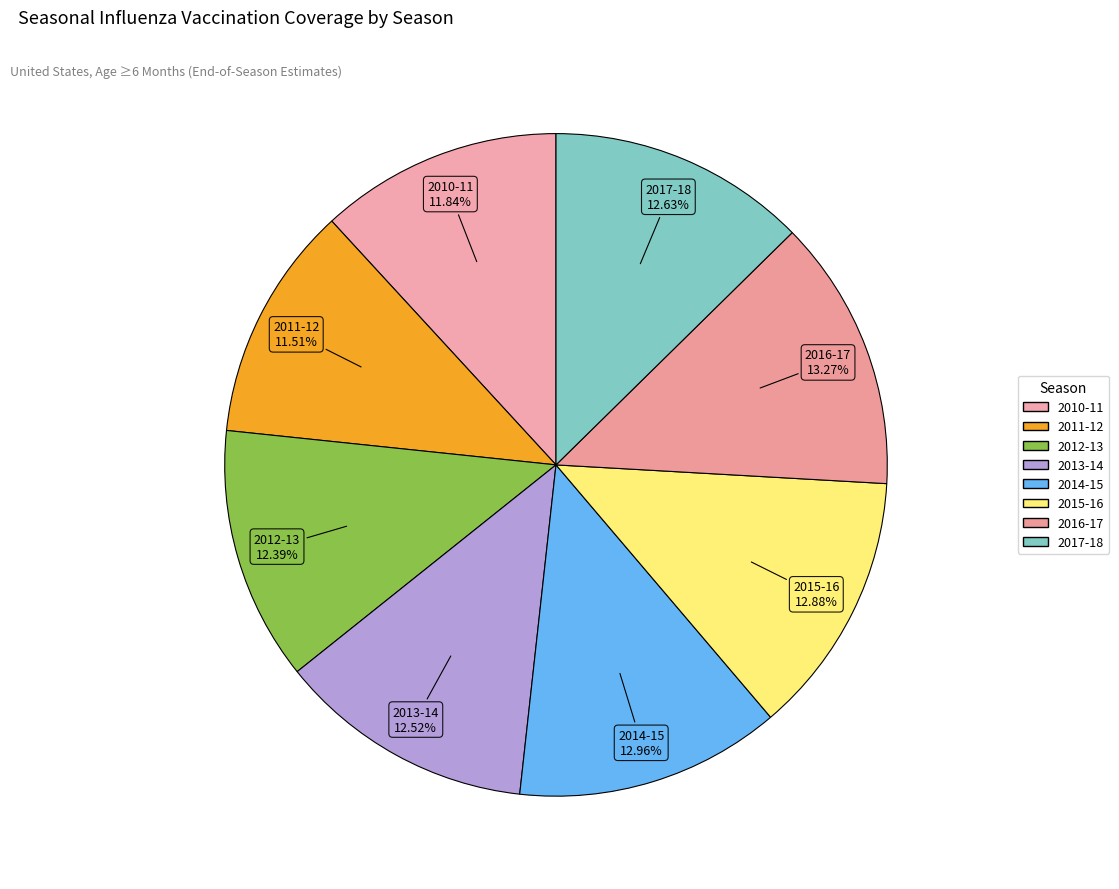

Count the number of slices in the pie.

8